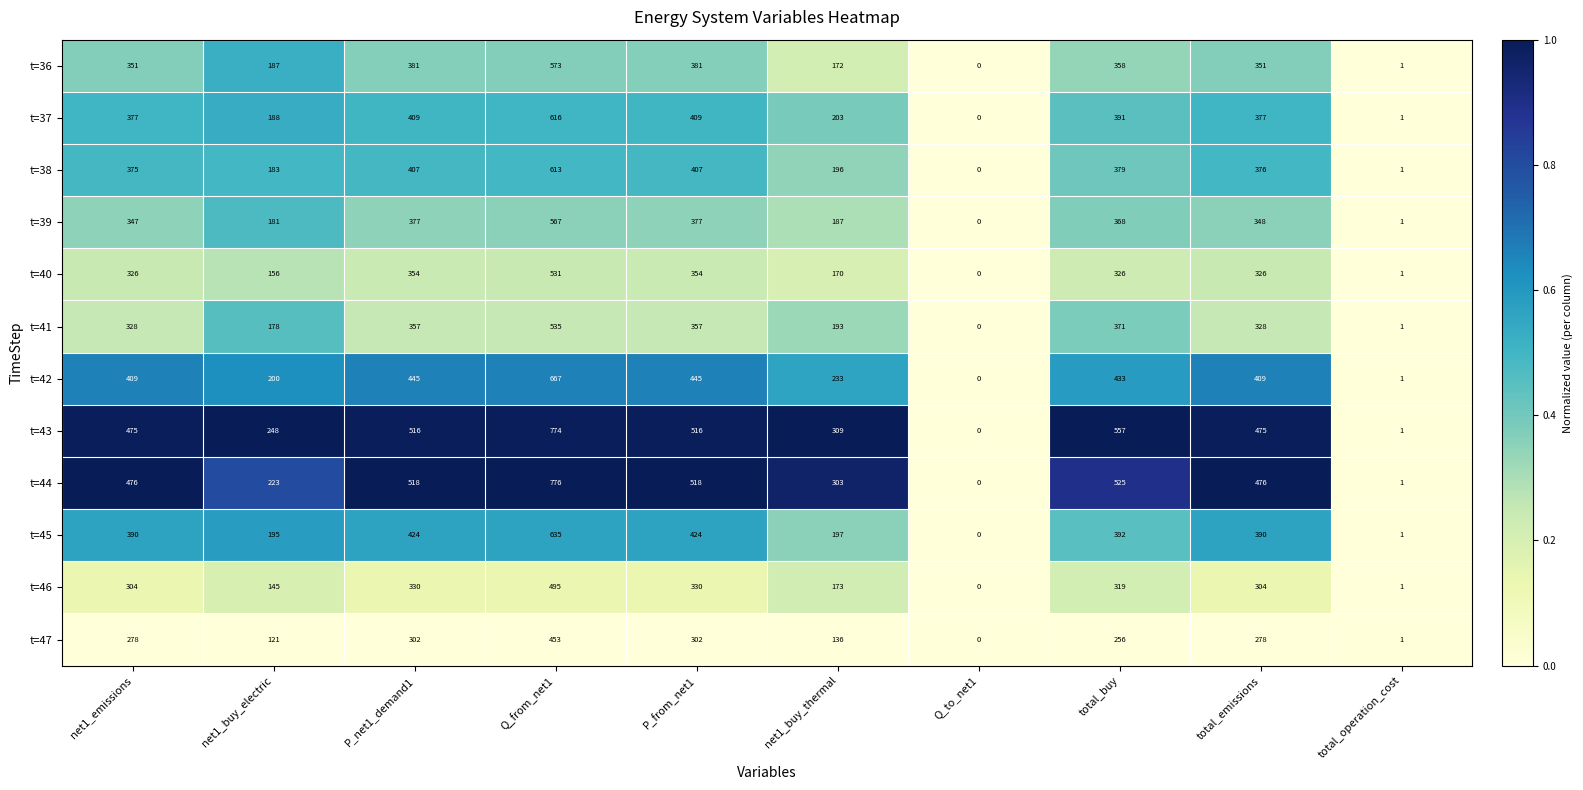

What is the difference between the t=42 values at Q_from_net1 and total_buy?

234